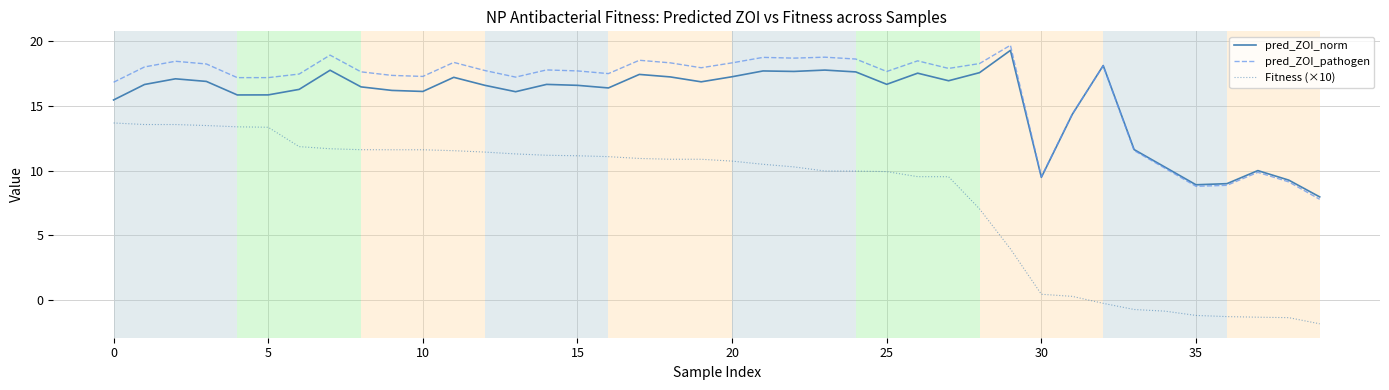

True or false: Fitness (×10) and pred_ZOI_norm intersect in this chart.

False